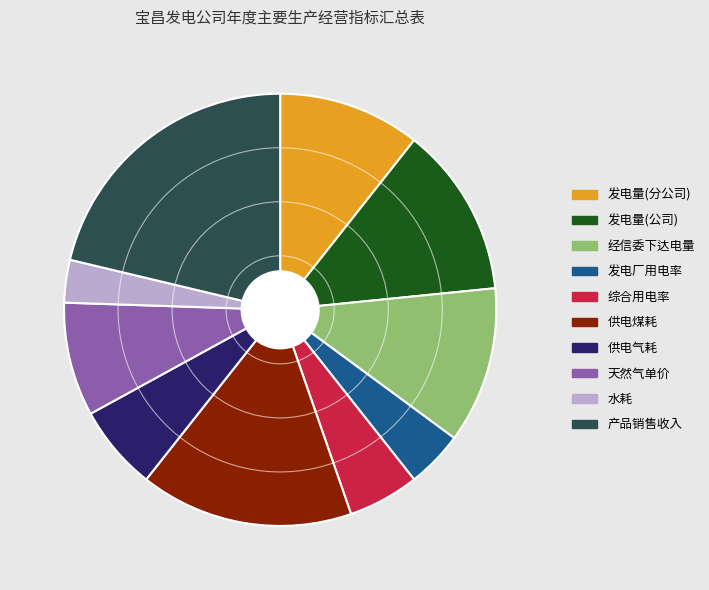

Which has a higher value, 水耗 or 发电厂用电率?

发电厂用电率